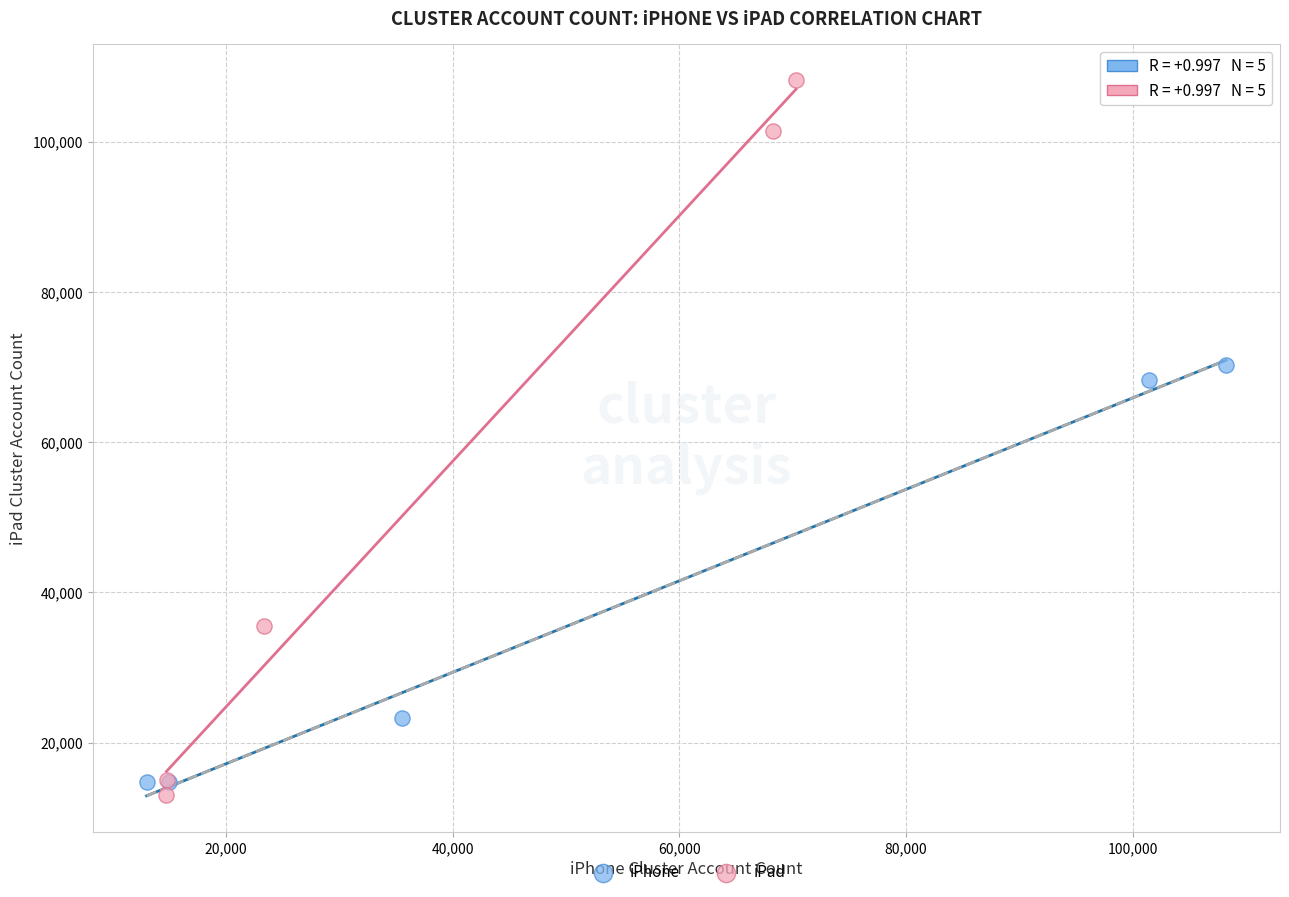

Which series contains the lowest Y value?

iPad